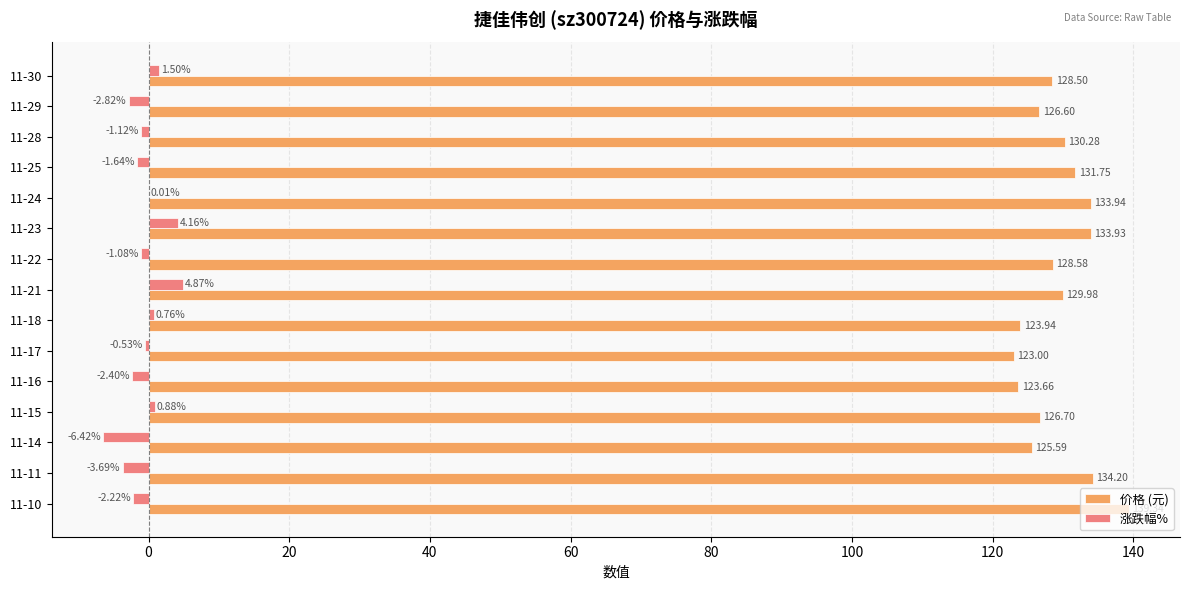

Between 11-17 and 11-16, which series saw the biggest shift?

涨跌幅%